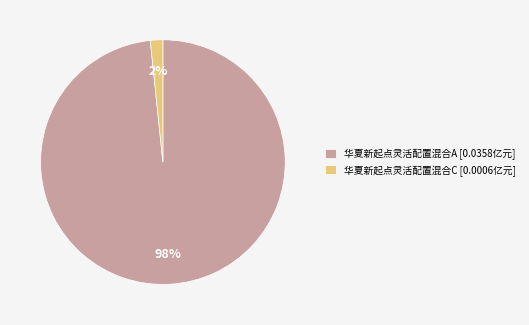

Combined, do 华夏新起点灵活配置混合C [0.0006亿元] and 华夏新起点灵活配置混合A [0.0358亿元] account for over 50%?

Yes